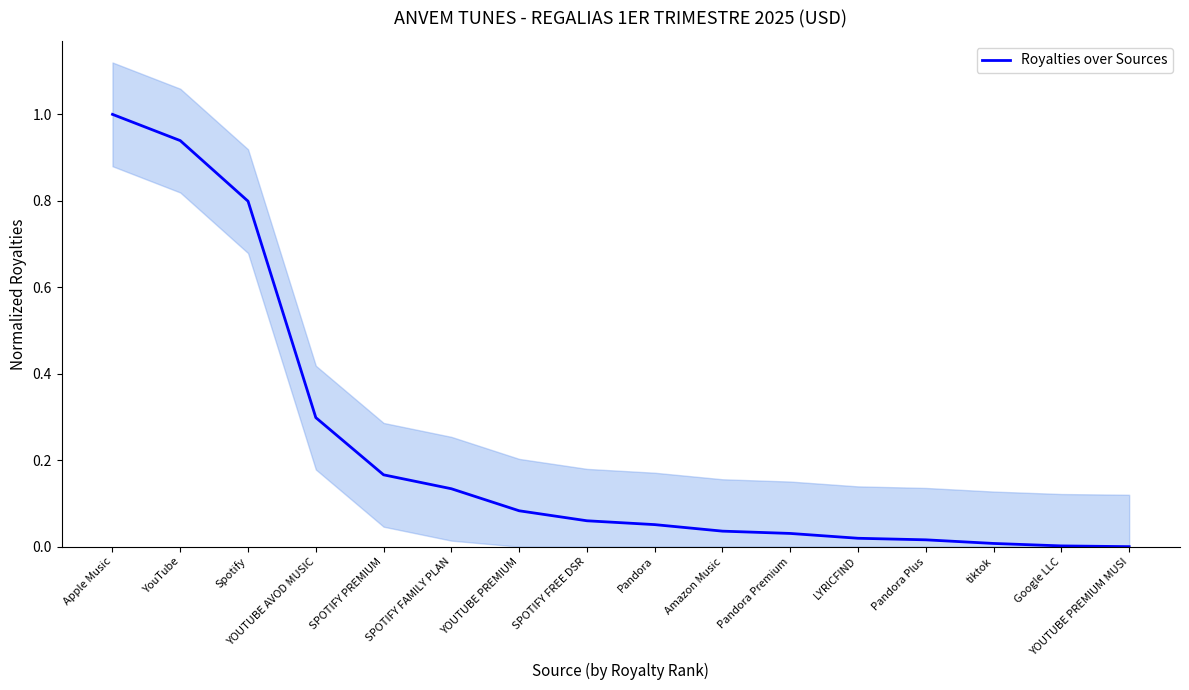

Read the value at YOUTUBE PREMIUM.

0.1